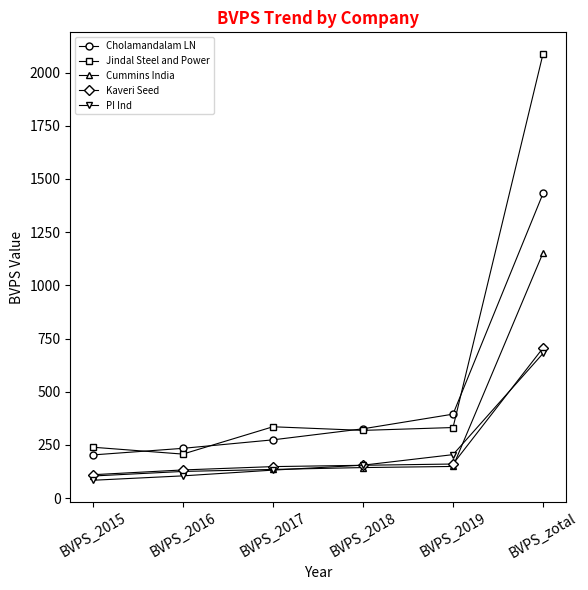

What is the label of the 5th point from the left?

BVPS_2019